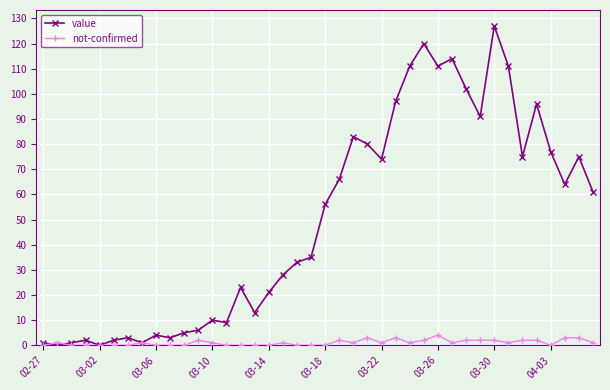

What is the maximum value shown in the chart?

127